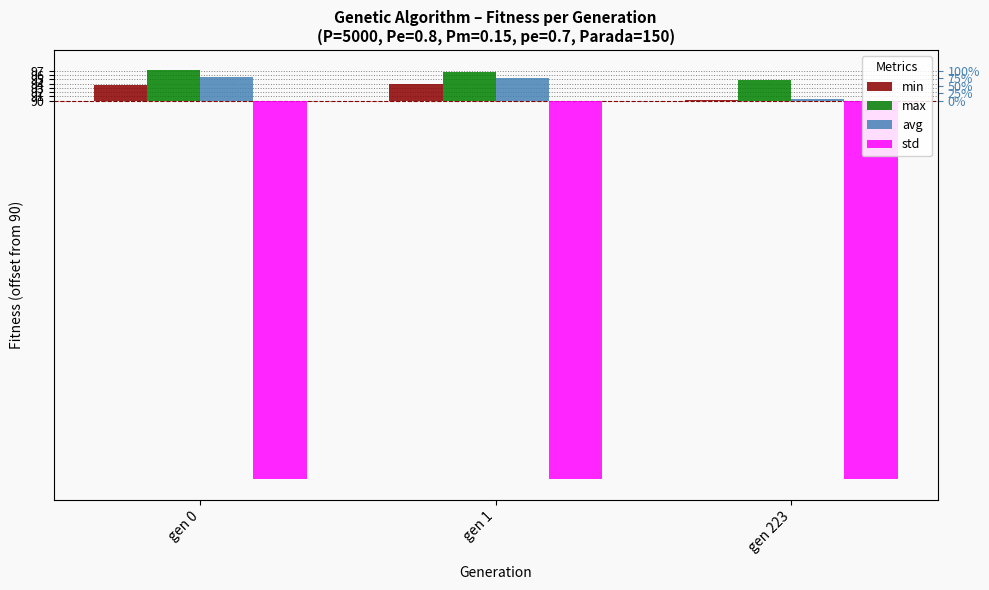

Does the chart contain stacked bars?

No